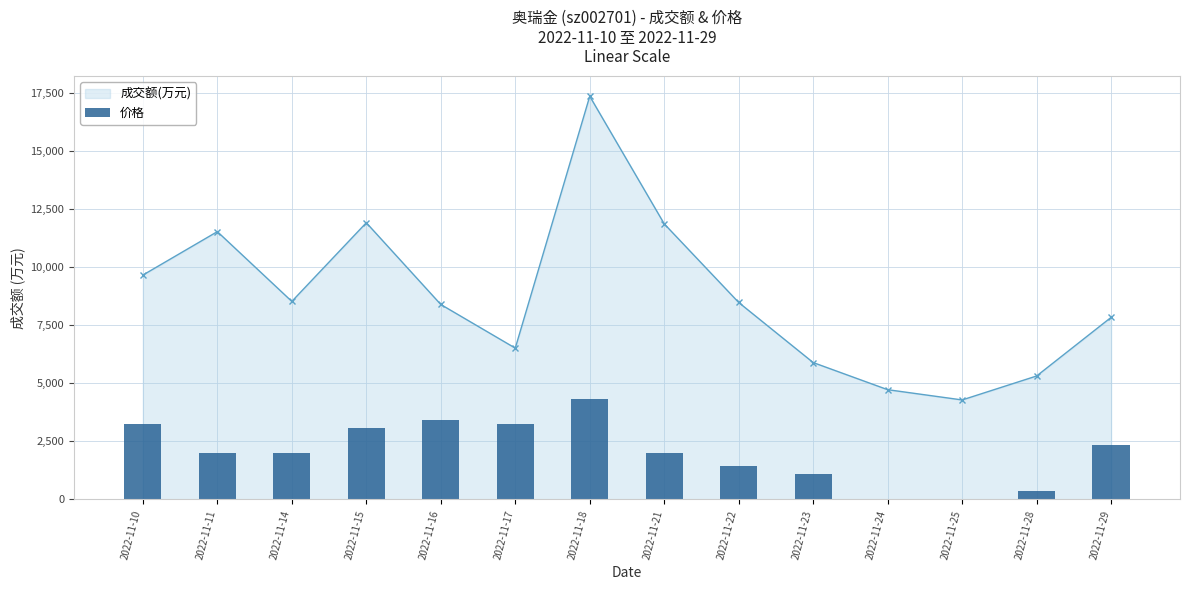

How many interior local peaks does the 成交额(万元) series have?

3